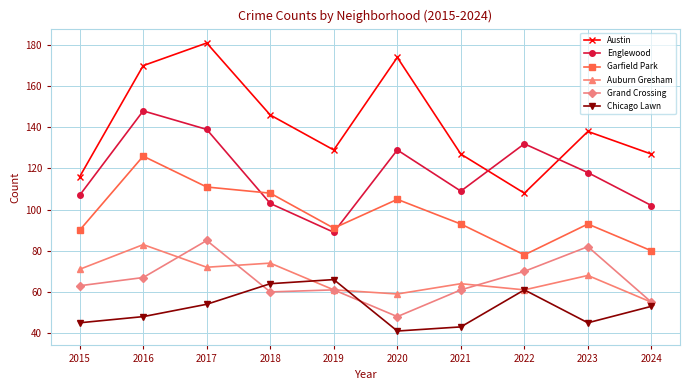

Is it true that Englewood equals 222 at 2020?

False